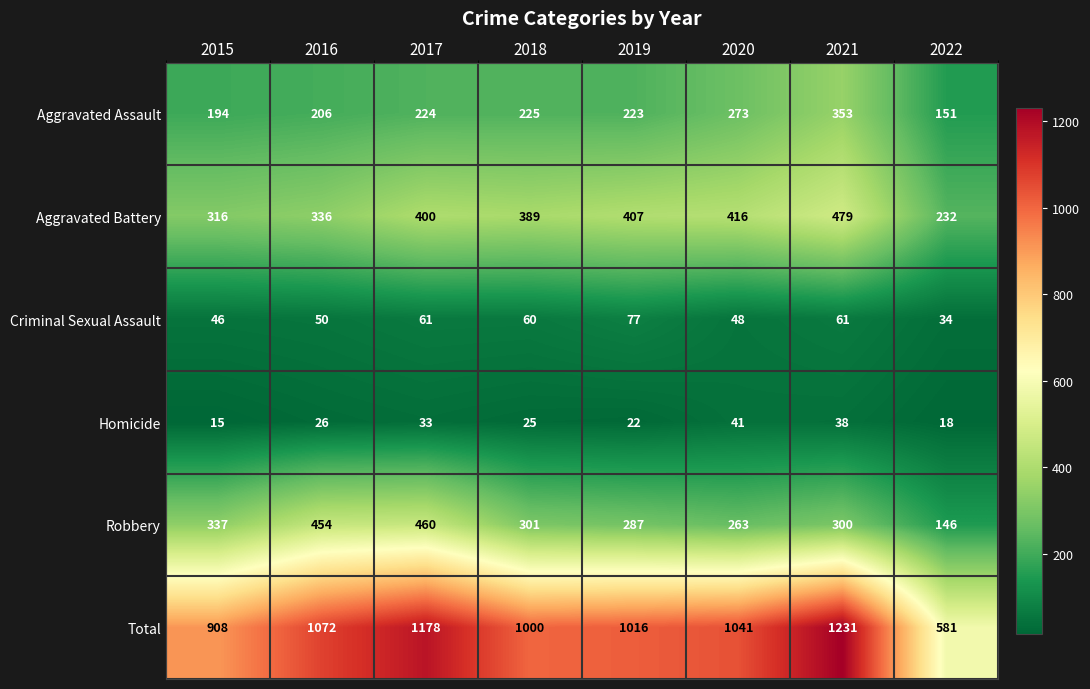

List the series in order of their peak value, highest first.

Total, Aggravated Battery, Robbery, Aggravated Assault, Criminal Sexual Assault, Homicide